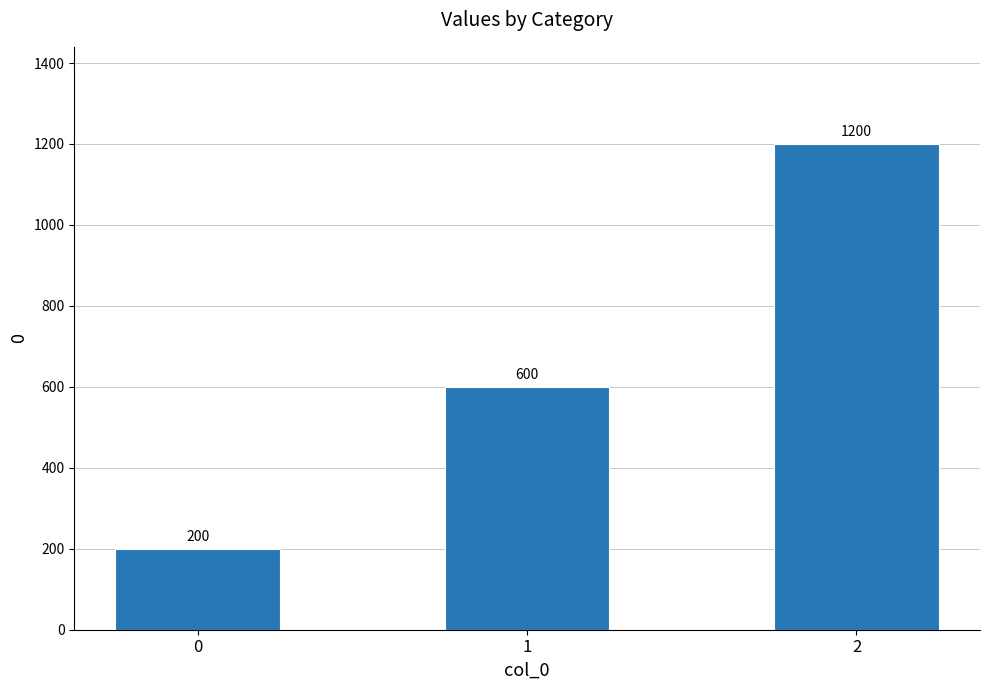

Reading right to left, list all the values displayed in this chart.

1200	600	200